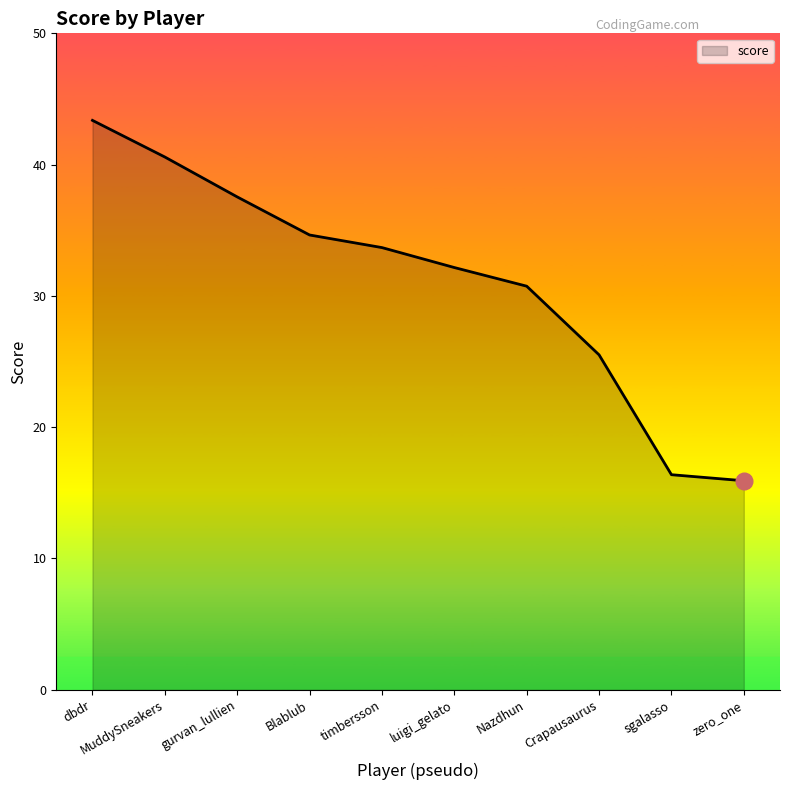

Reading right to left, transcribe all the data shown in this chart.

15.9	16.4	25.5	30.7	32.2	33.7	34.6	37.5	40.6	43.4